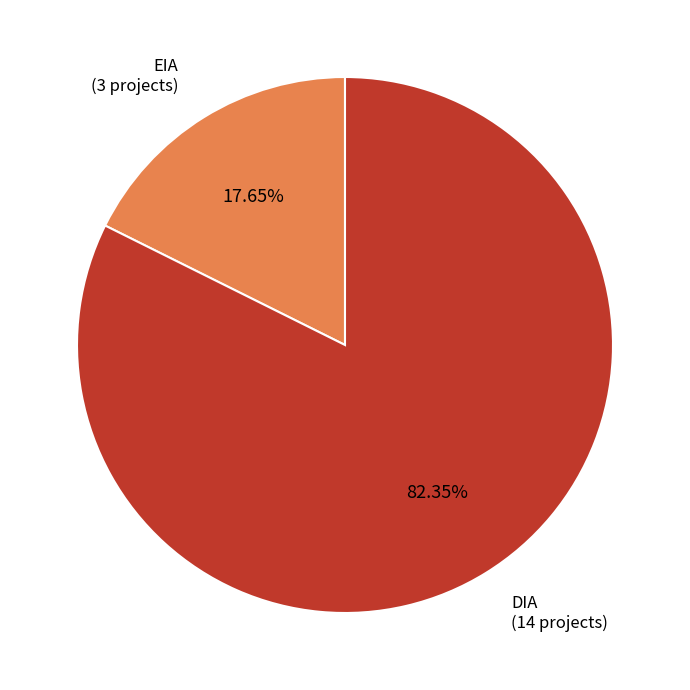

To the nearest percent, what portion does EIA represent?

18%